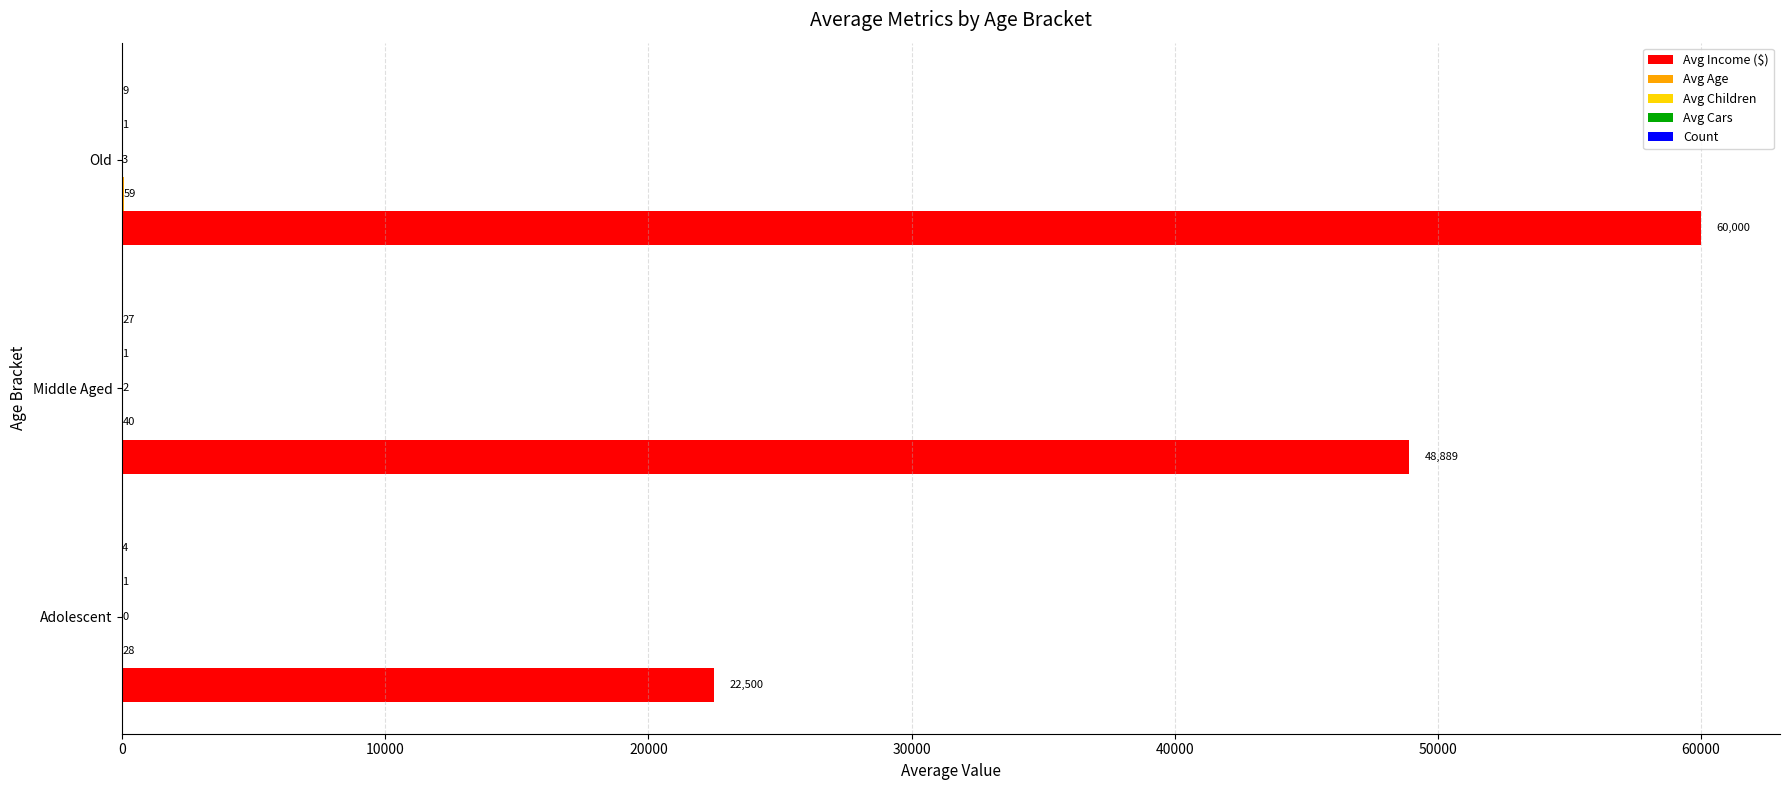

Which category has the highest value in the Avg Income ($) series?

Old